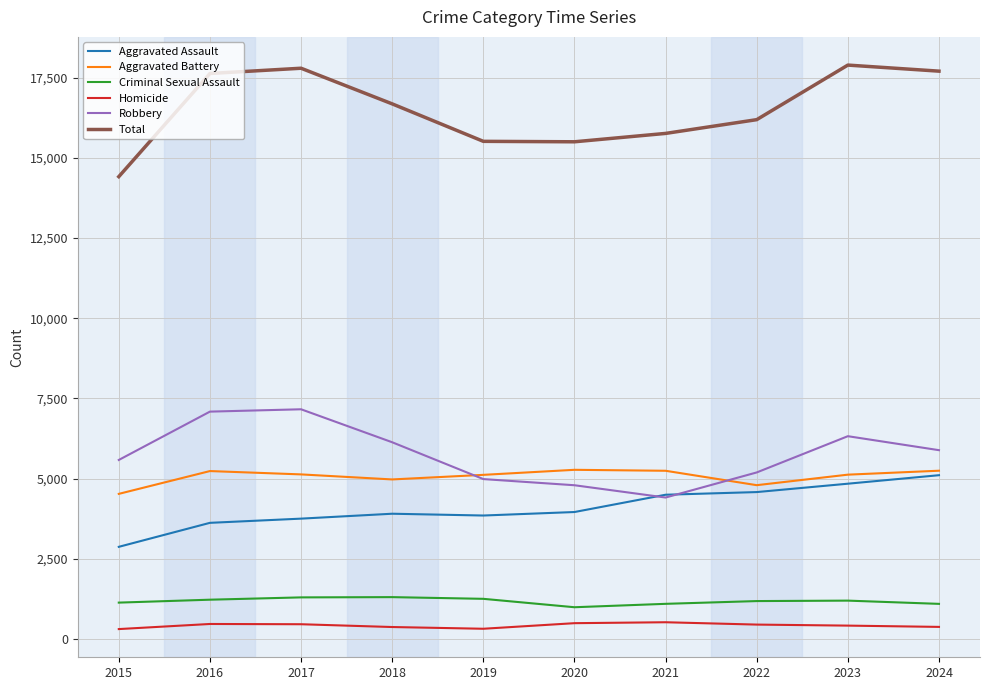

At 2015, list the series in order from smallest to largest.

Homicide, Criminal Sexual Assault, Aggravated Assault, Aggravated Battery, Robbery, Total